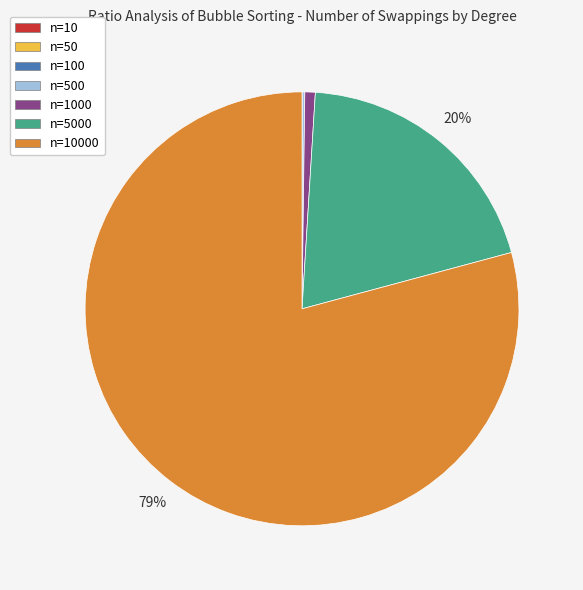

Is there any slice that represents more than half of the pie?

Yes